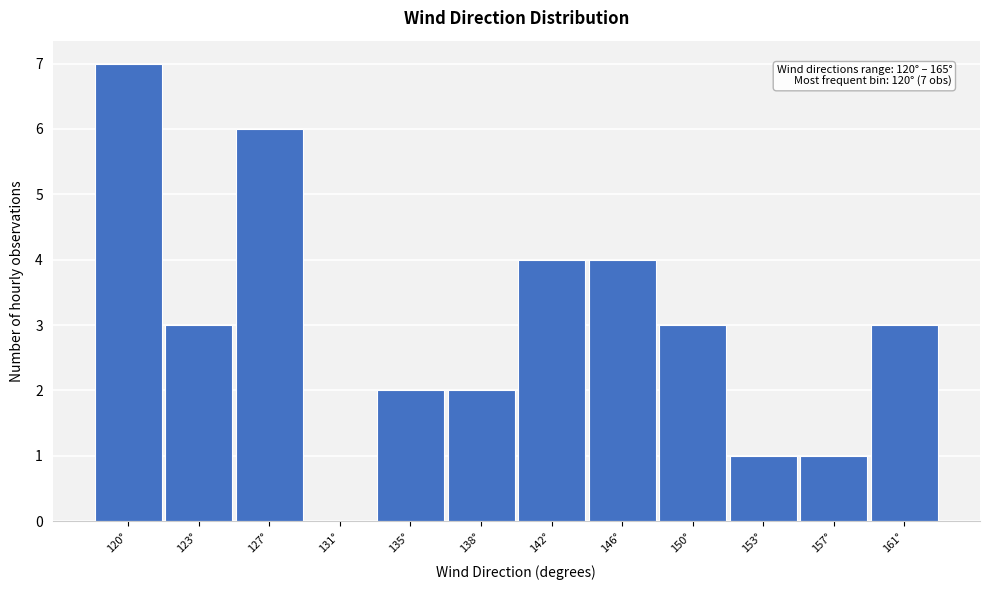

Reading right to left, transcribe all the data shown in this chart.

161°=3	157°=1	153°=1	150°=3	146°=4	142°=4	138°=2	135°=2	131°=0	127°=6	123°=3	120°=7